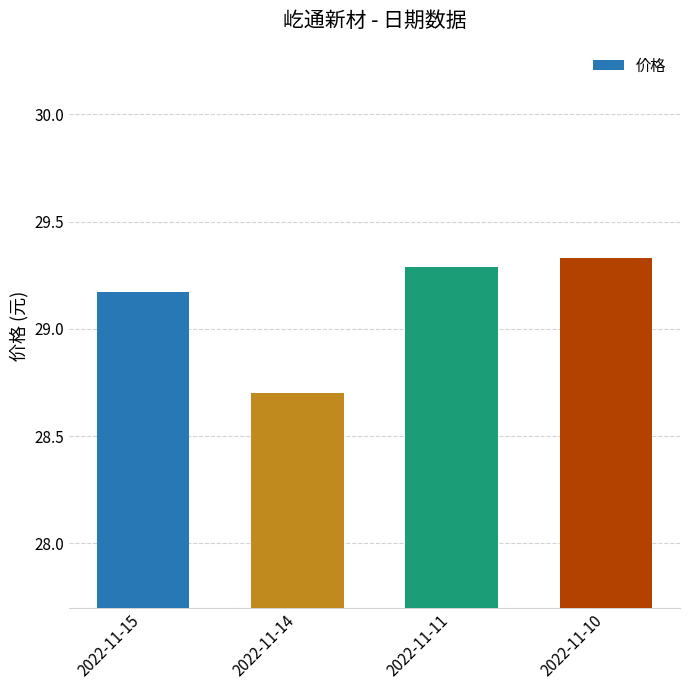

What is the sum of the values at 2022-11-14 and 2022-11-10?

58.0